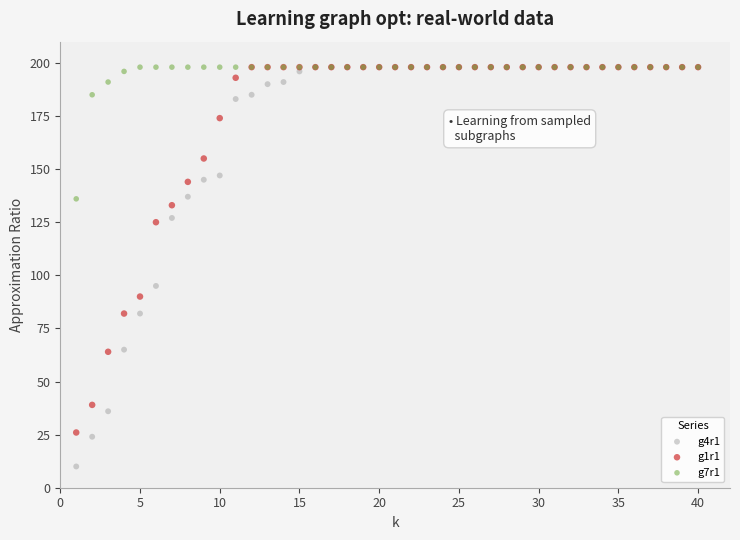

In the g4r1 series, what Y value is closest to 104?

95